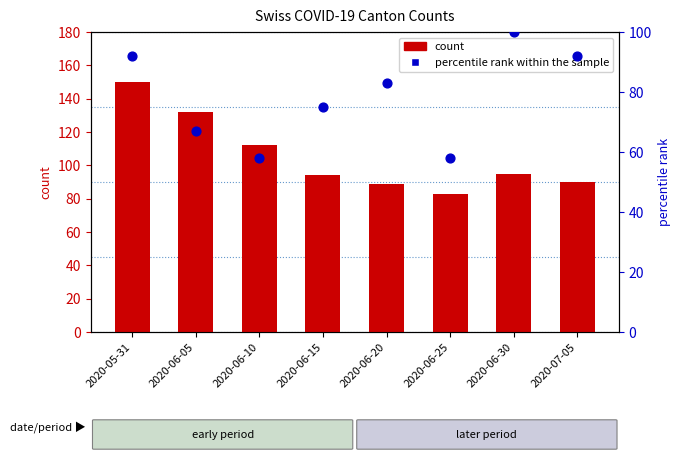

At which category is the sum across all series the highest?

2020-05-31